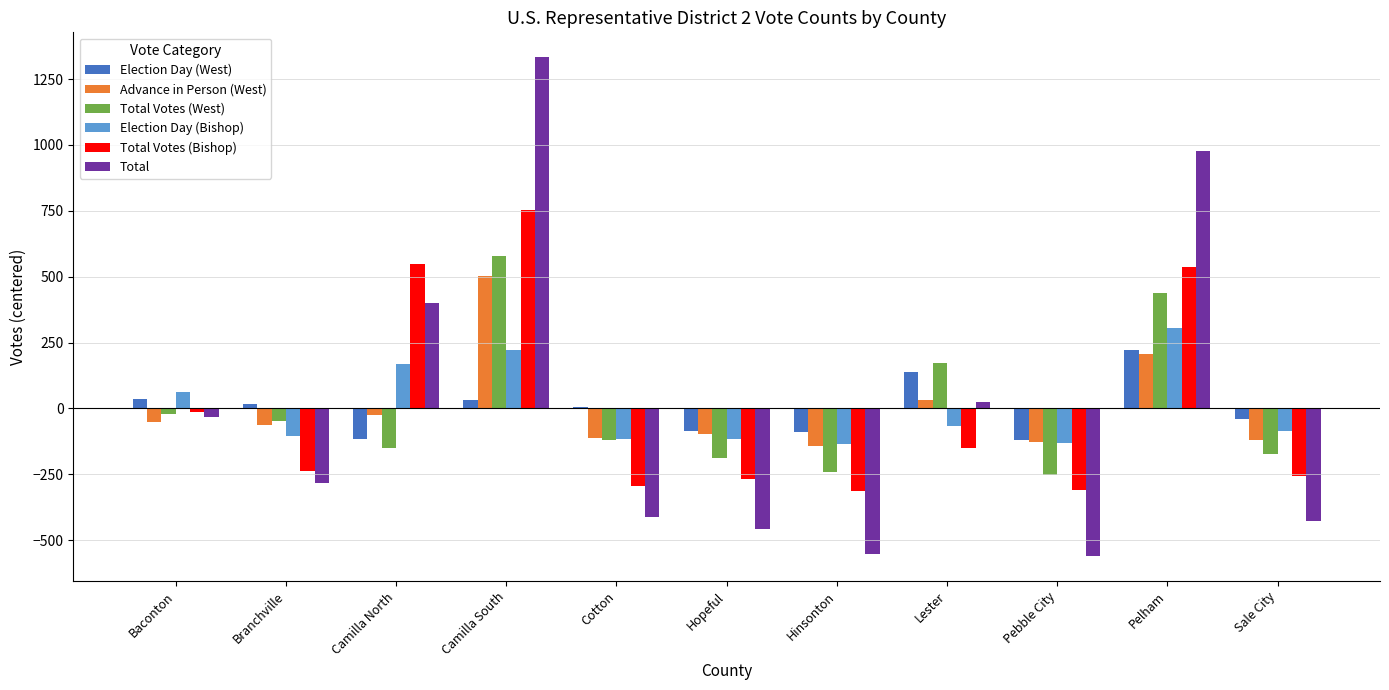

At which label does Advance in Person (West) reach its peak?

Camilla South